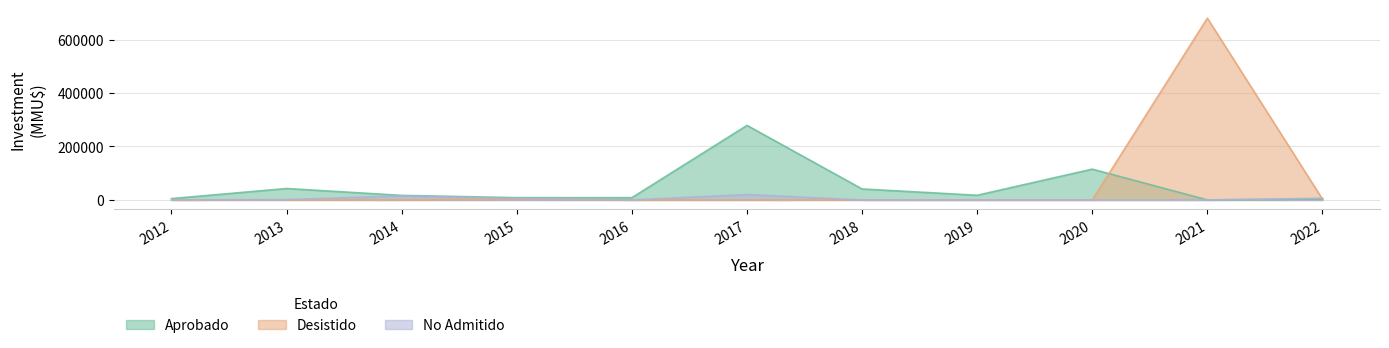

In No Admitido, how many points are lower than both neighbors (excluding endpoints)?

2